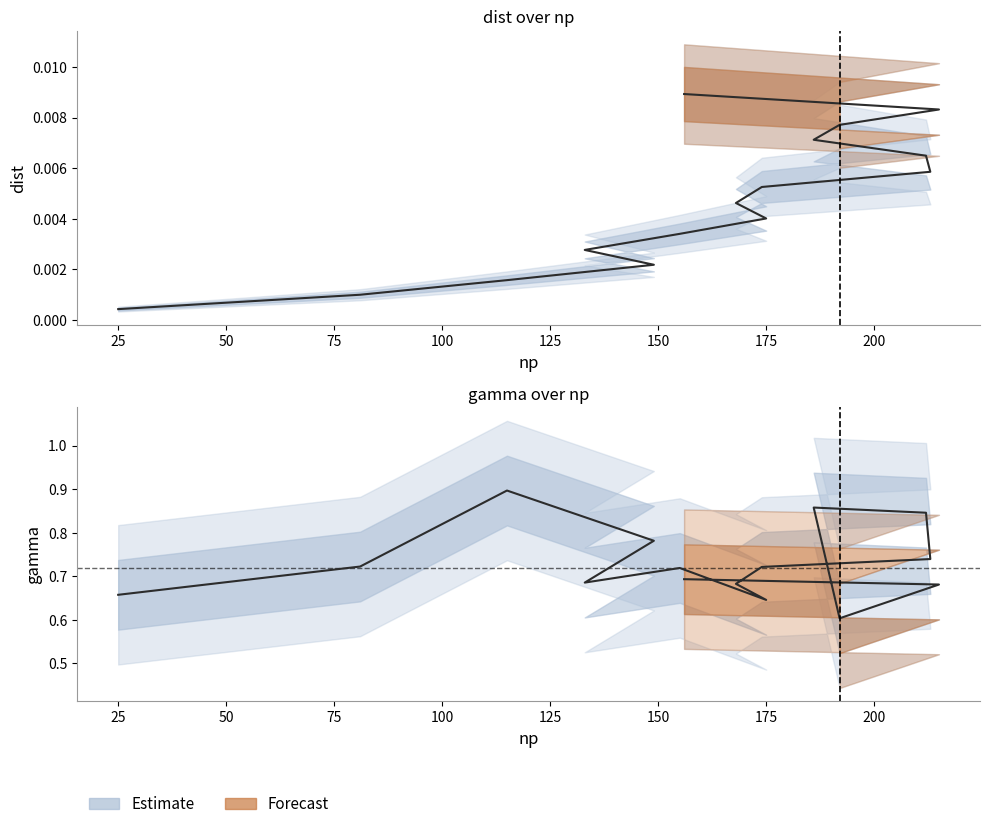

At which label is gamma closest to 0?

192